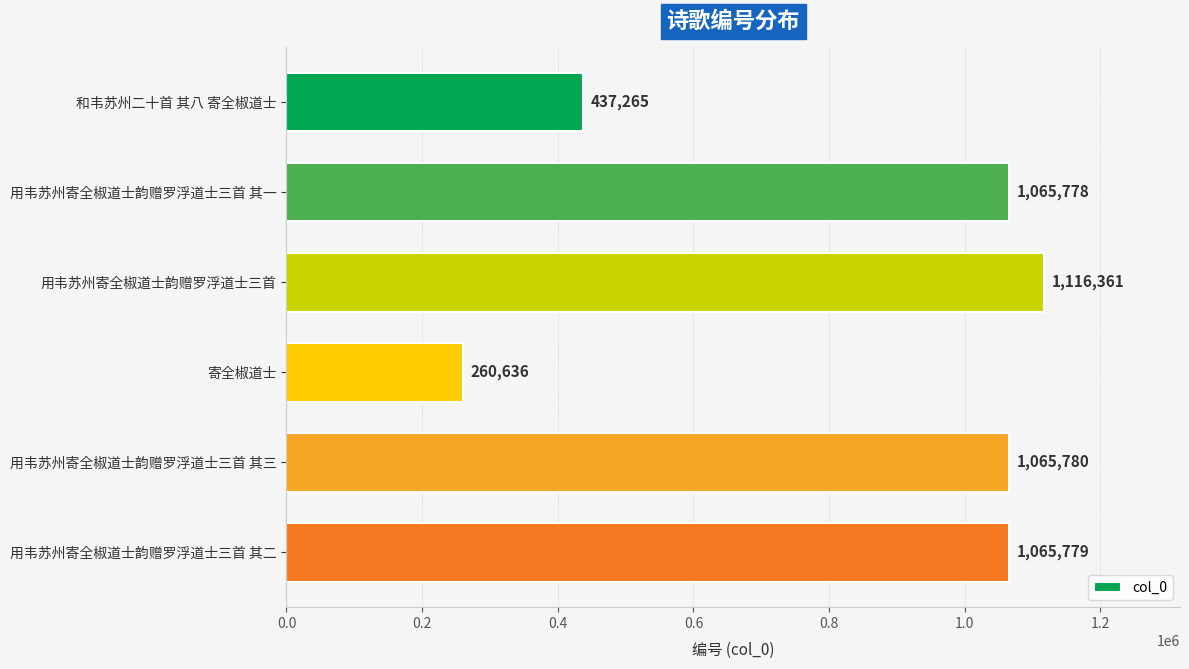

What is the label of the 1st bar from the bottom?

用韦苏州寄全椒道士韵赠罗浮道士三首 其二